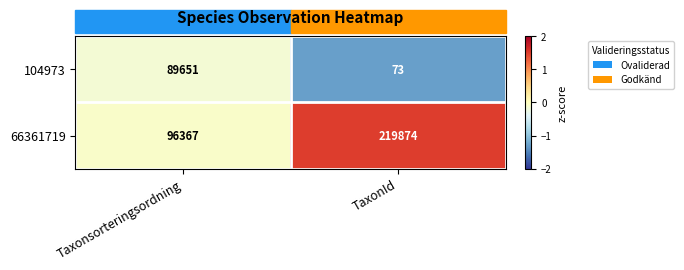

What is the total value across all series at Taxonsorteringsordning?

186018